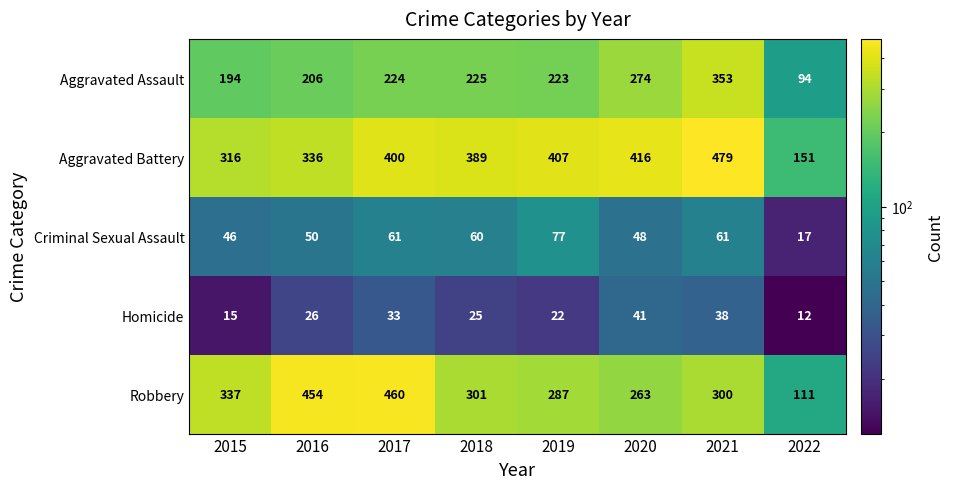

Is it true that Homicide equals 15 at 2016?

False